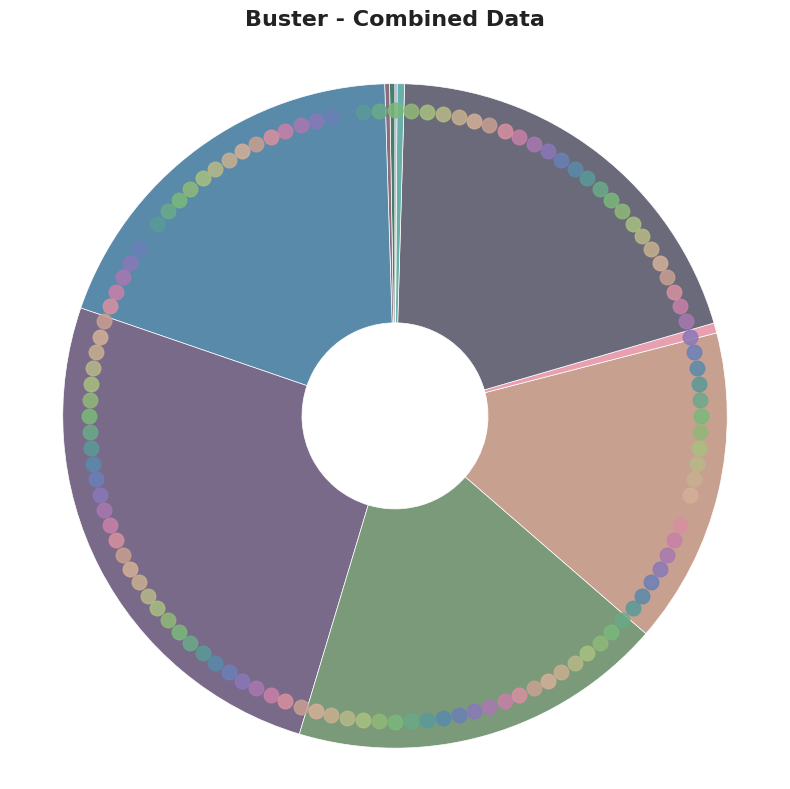

To the nearest percent, what is the combined percentage of stalled-cycles-backend and cache-references?

16%